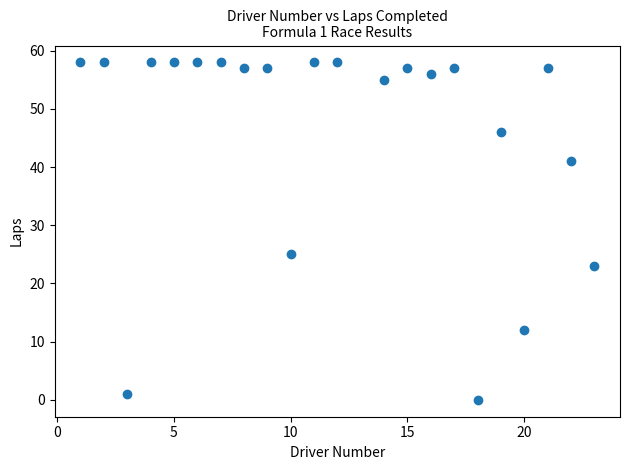

What is the range of Y values (max minus min)?

58